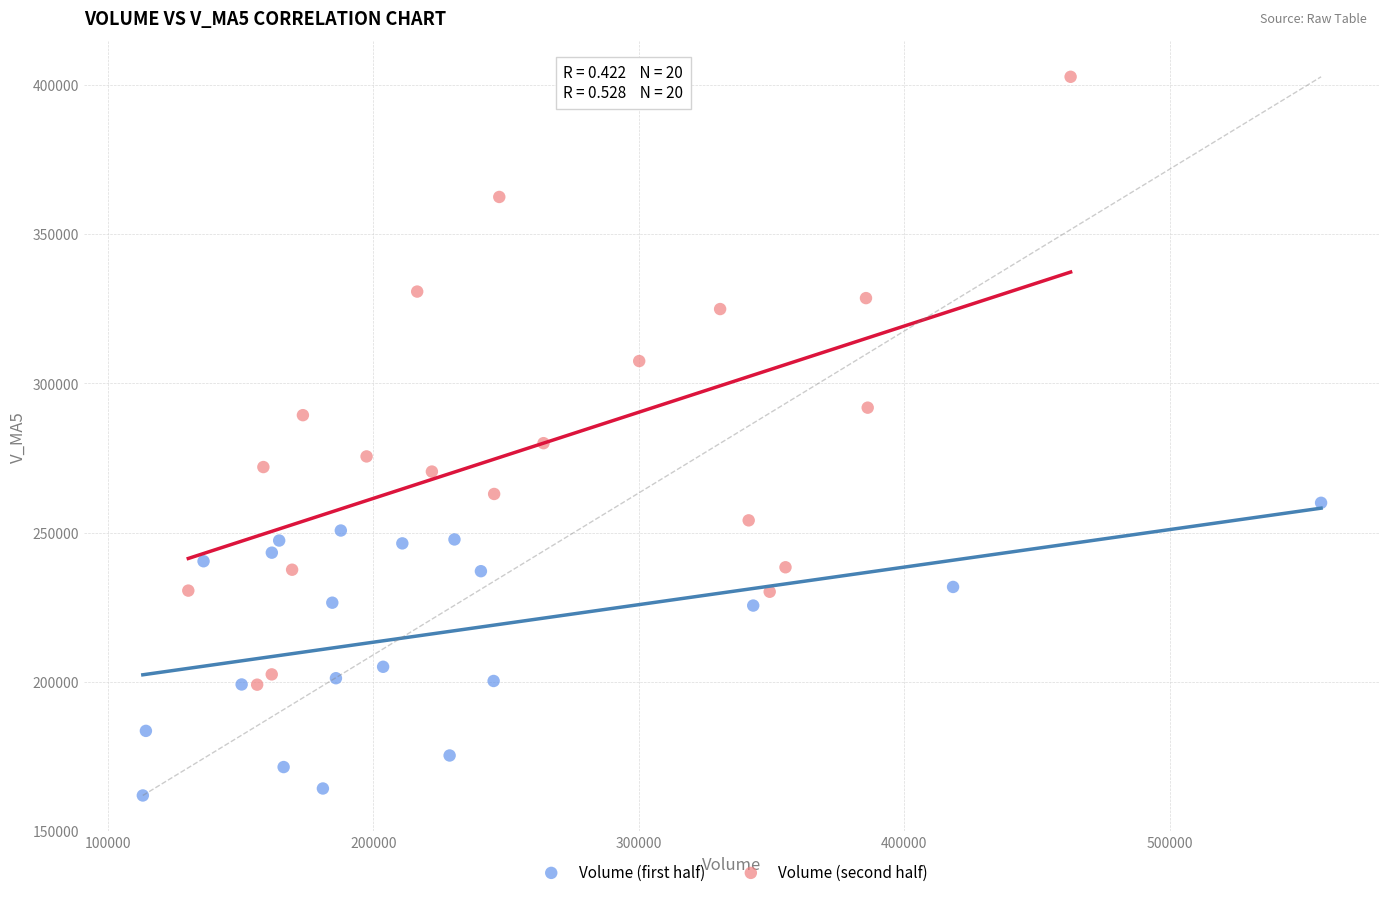

Which series contains the lowest Y value?

Volume (first half)